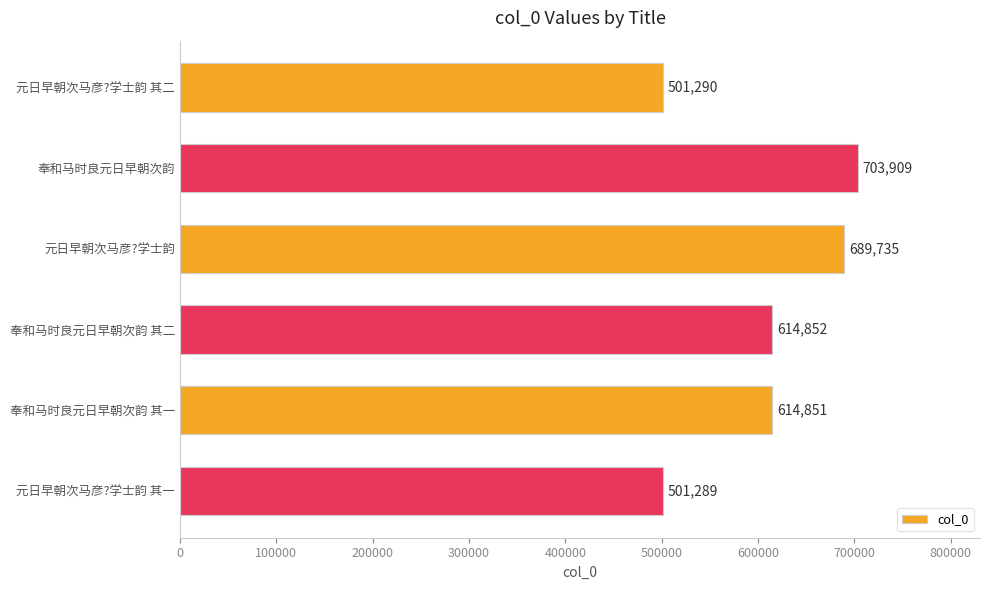

List the labels in order of value, smallest first.

元日早朝次马彦?学士韵 其一, 元日早朝次马彦?学士韵 其二, 奉和马时良元日早朝次韵 其一, 奉和马时良元日早朝次韵 其二, 元日早朝次马彦?学士韵, 奉和马时良元日早朝次韵